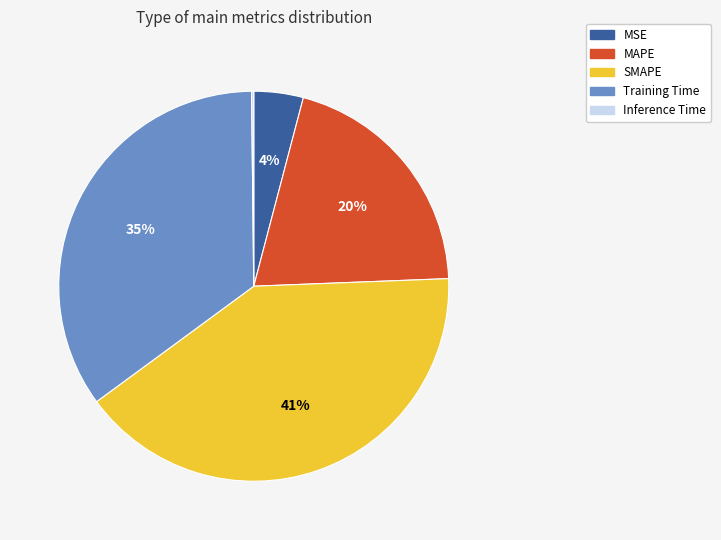

Is there any slice that represents more than half of the pie?

No